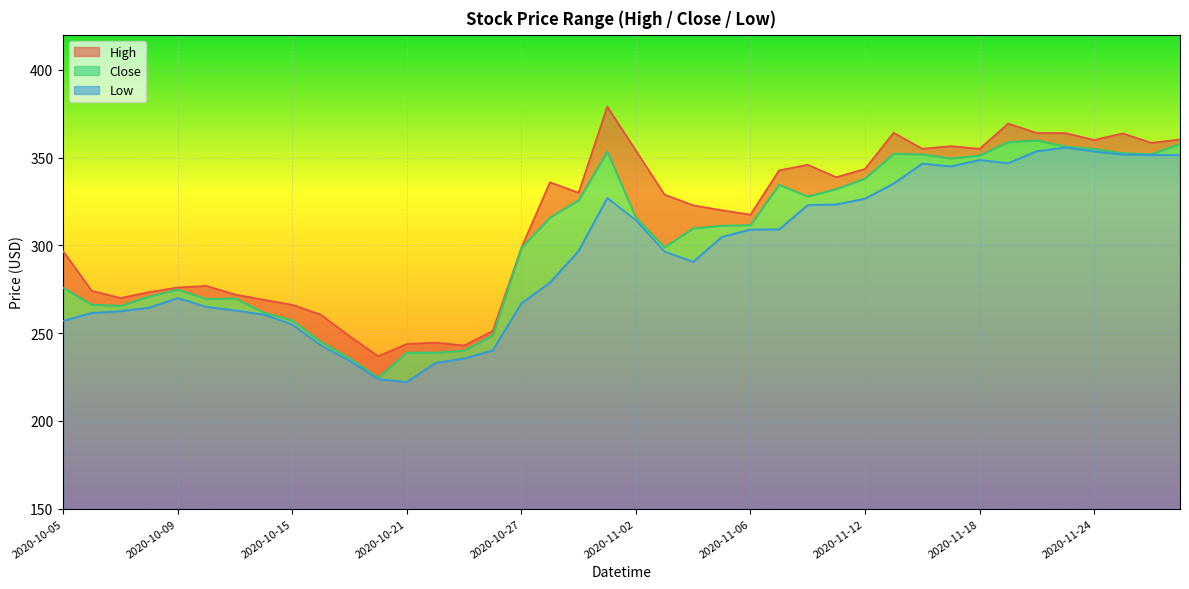

List the labels in order of High value, largest first.

2020-10-30, 2020-11-19, 2020-11-13, 2020-11-20, 2020-11-23, 2020-11-25, 2020-11-27, 2020-11-24, 2020-11-26, 2020-11-17, 2020-11-14, 2020-11-18, 2020-11-02, 2020-11-10, 2020-11-12, 2020-11-09, 2020-11-11, 2020-10-28, 2020-10-29, 2020-11-03, 2020-11-04, 2020-11-05, 2020-11-06, 2020-10-27, 2020-10-05, 2020-10-12, 2020-10-09, 2020-10-06, 2020-10-08, 2020-10-13, 2020-10-07, 2020-10-14, 2020-10-15, 2020-10-16, 2020-10-26, 2020-10-19, 2020-10-22, 2020-10-21, 2020-10-23, 2020-10-20